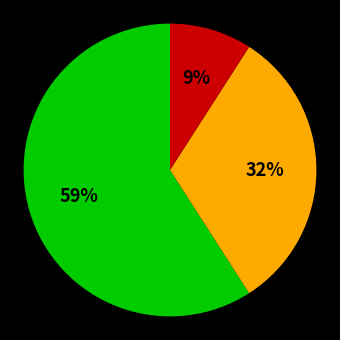

Does any single category account for the majority?

Yes